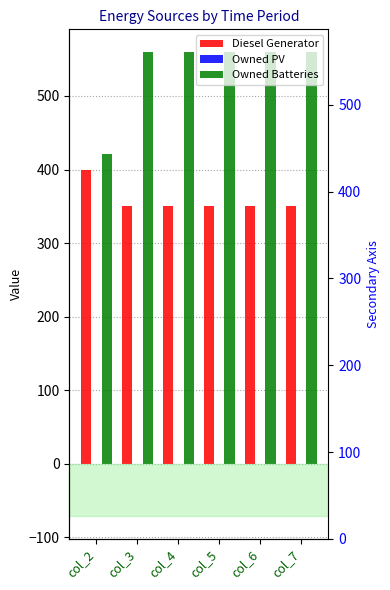

Which series has the widest spread of values?

Owned Batteries